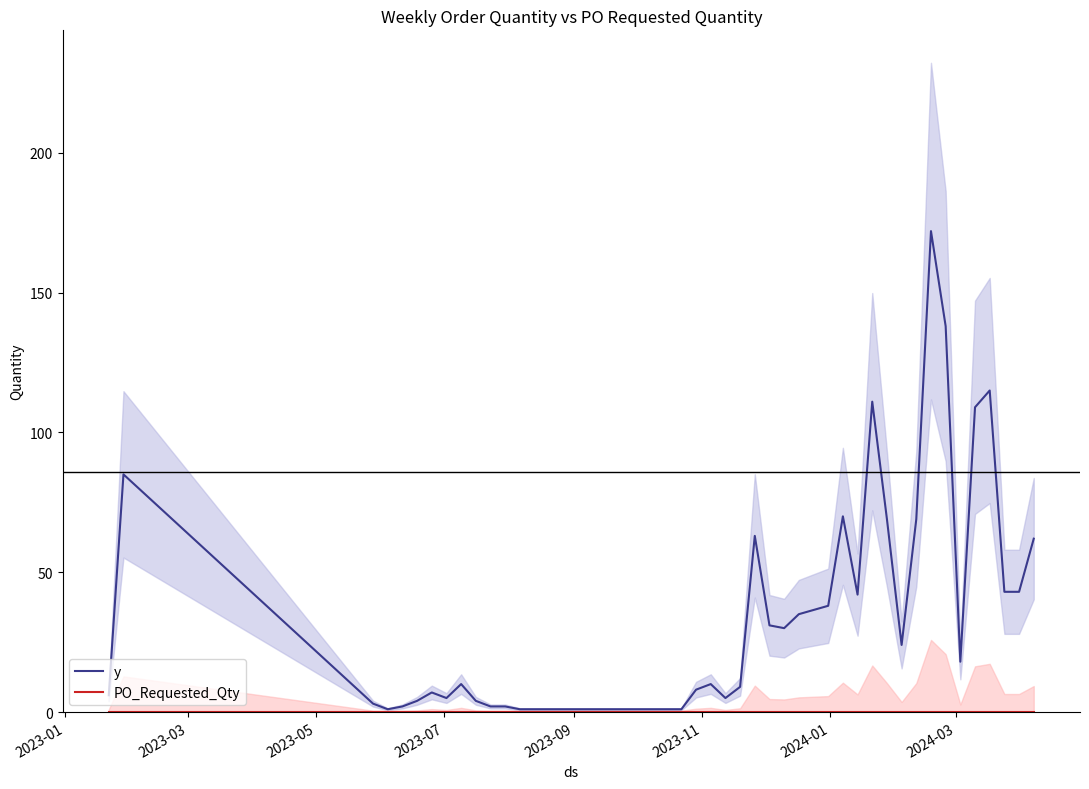

True or false: y and PO_Requested_Qty intersect in this chart.

False